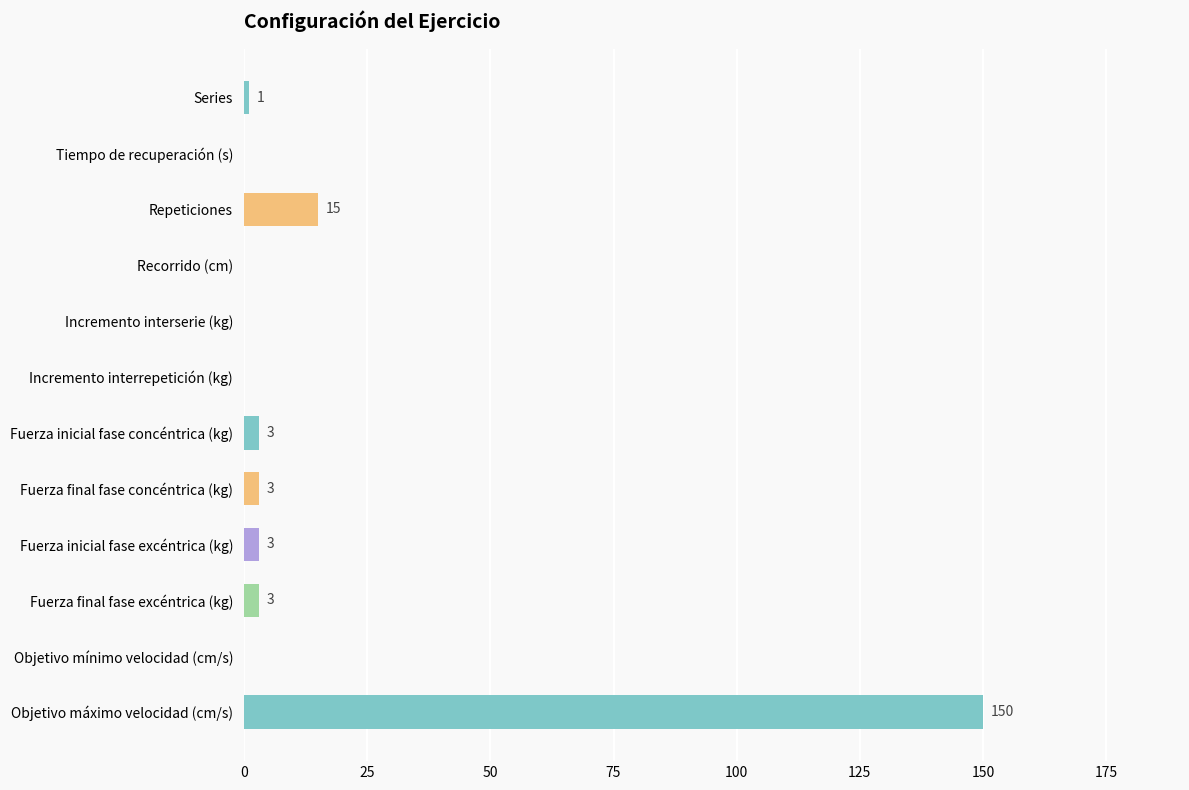

Are the bars horizontal?

Yes